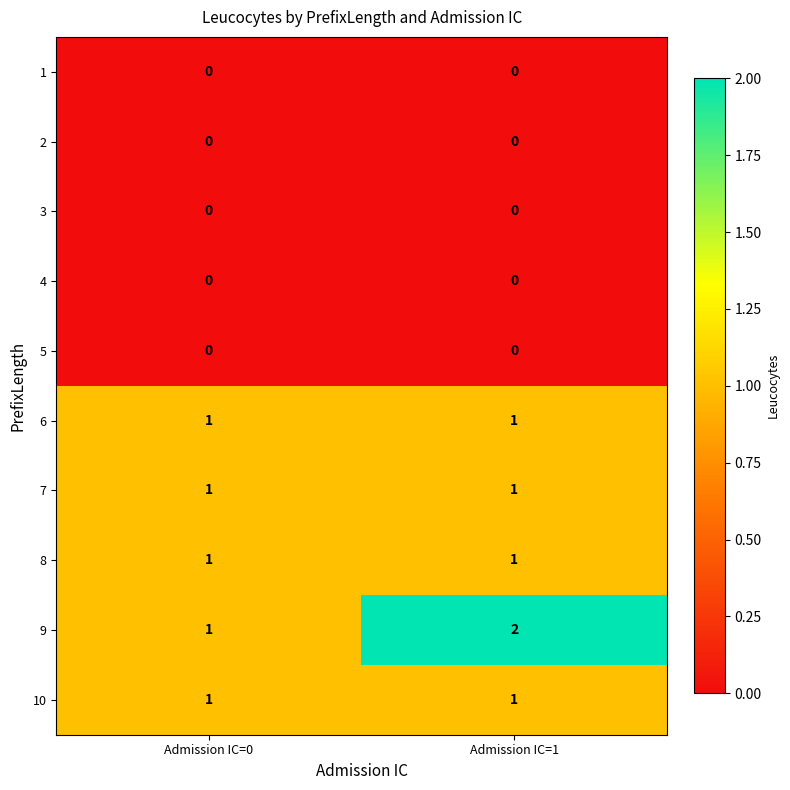

True or false: 10 has a value of 1 at Admission IC=0.

True